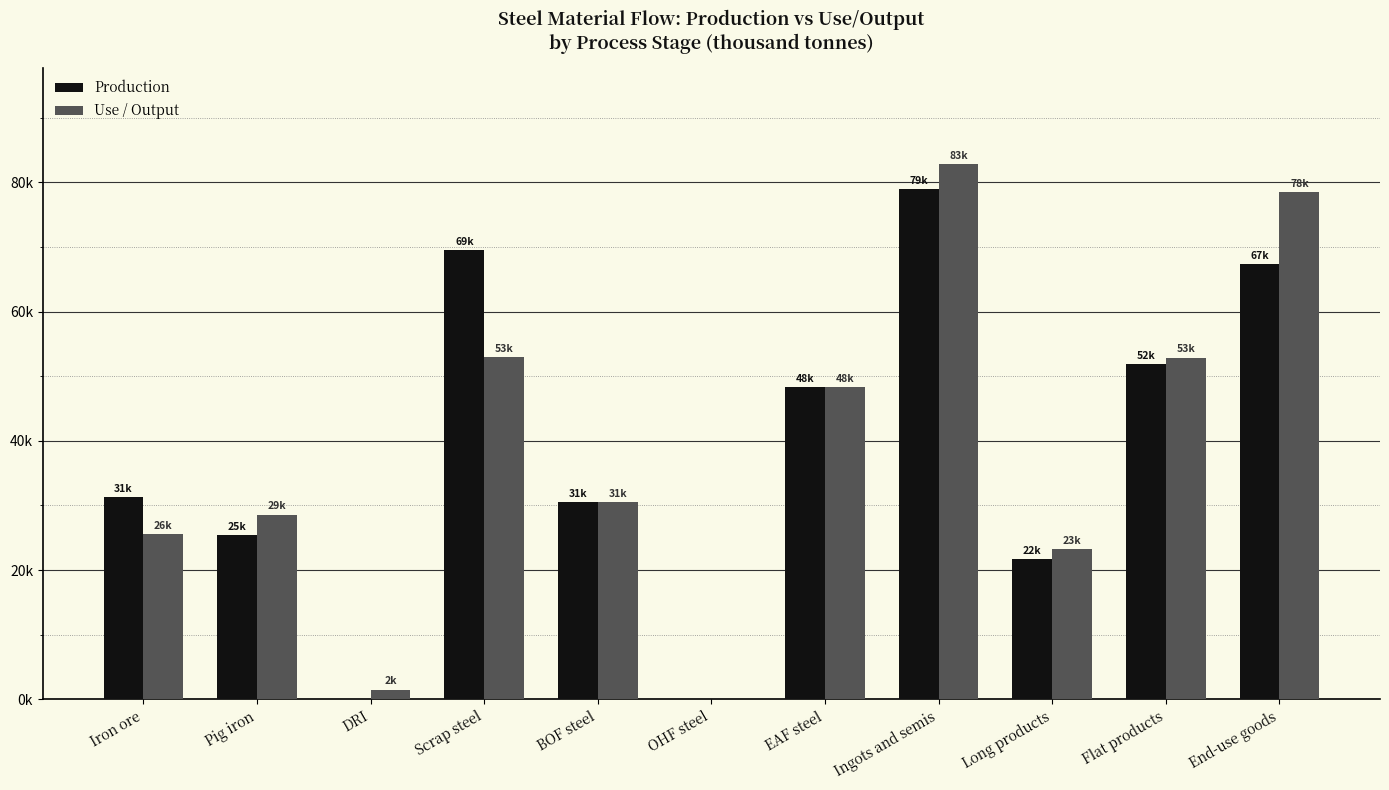

Rank the series at End-use goods from lowest to highest value.

Production, Use / Output